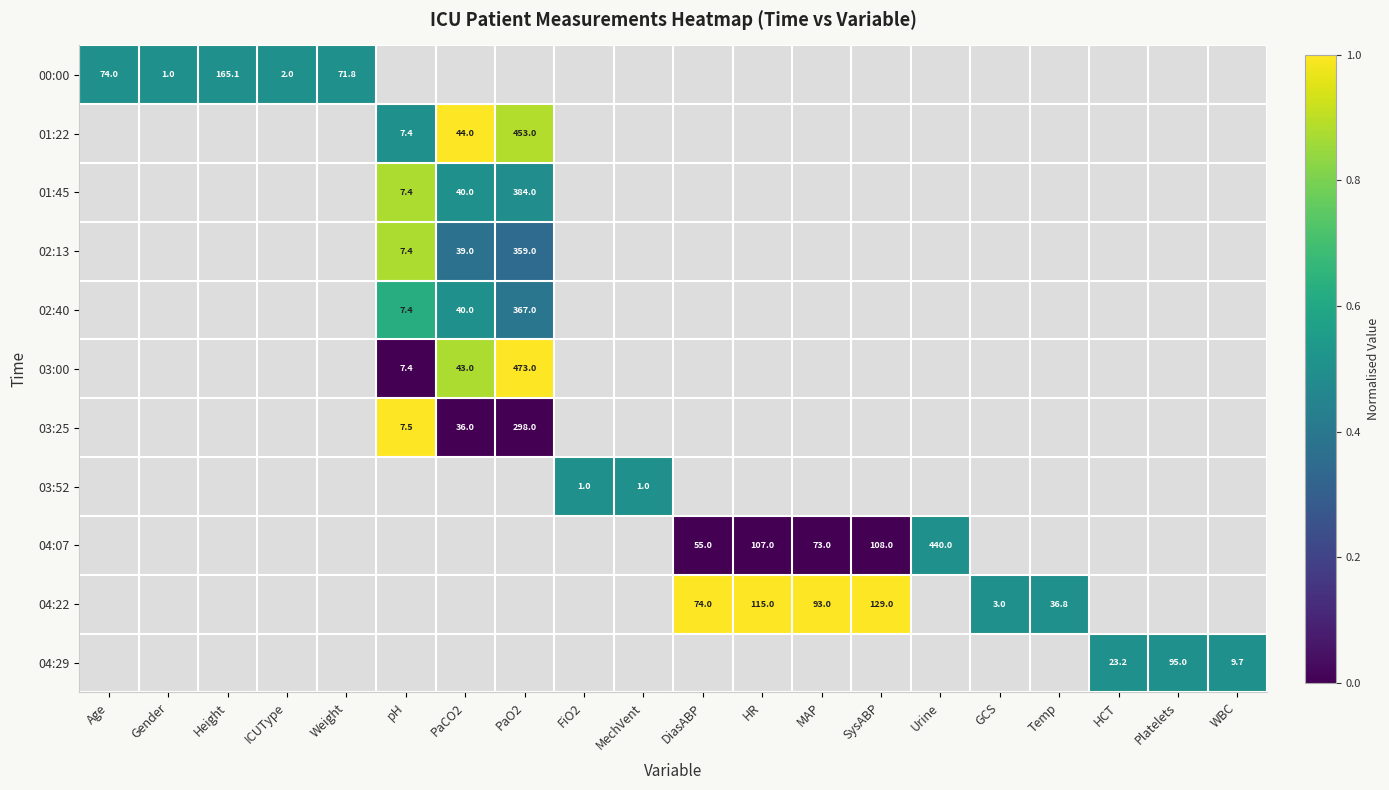

The value of 03:52 at FiO2 is 1.0. True or false?

True